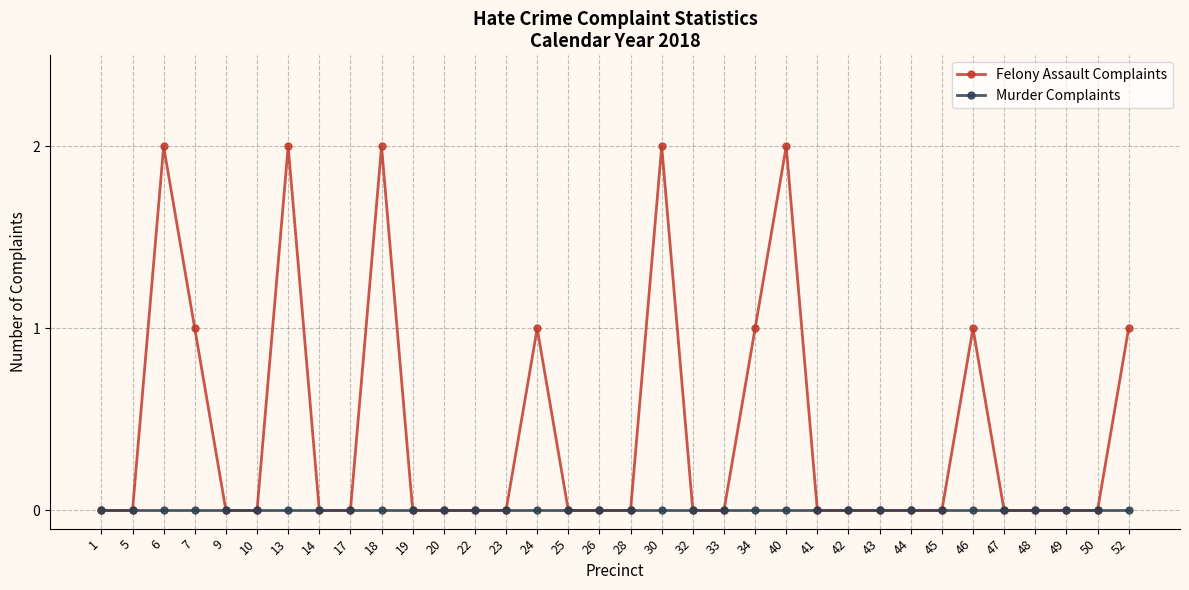

The value of Felony Assault Complaints at 5 is 1. True or false?

False